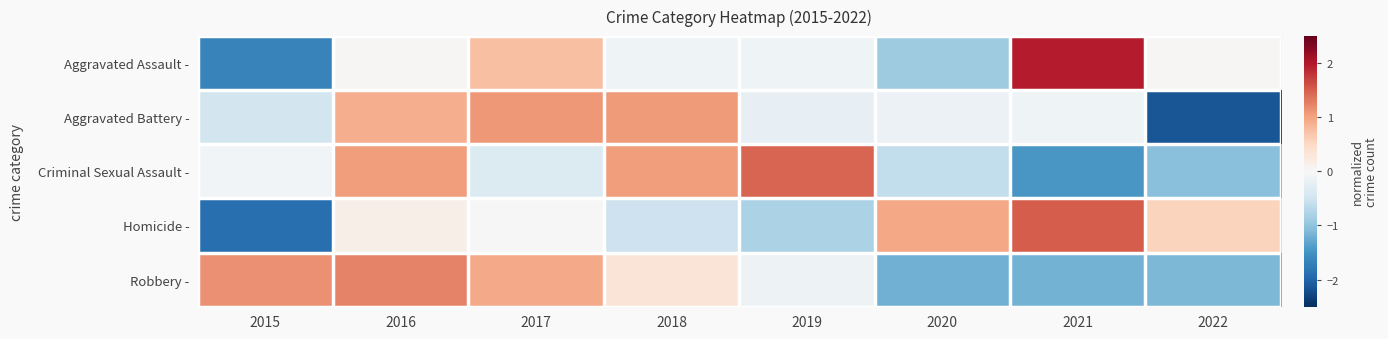

Which label corresponds to the smallest value in the chart?

2022